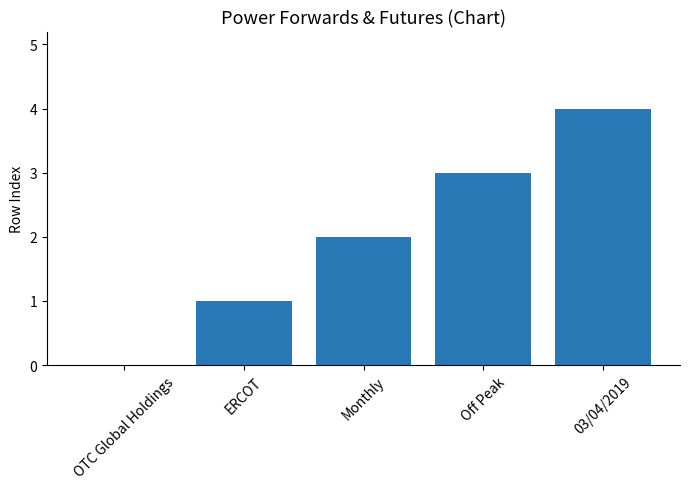

What is the sum of all values?

10